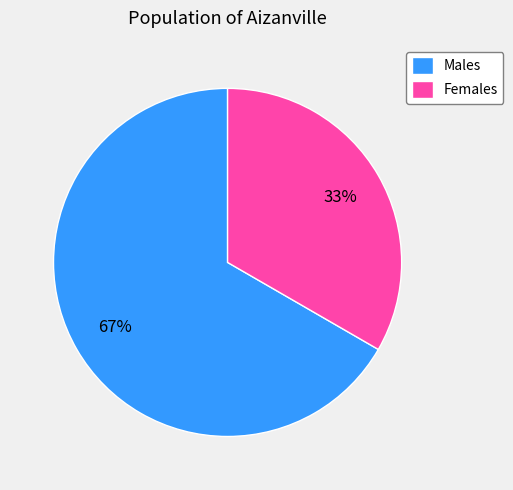

To the nearest percent, what percentage of the pie is Males?

67%